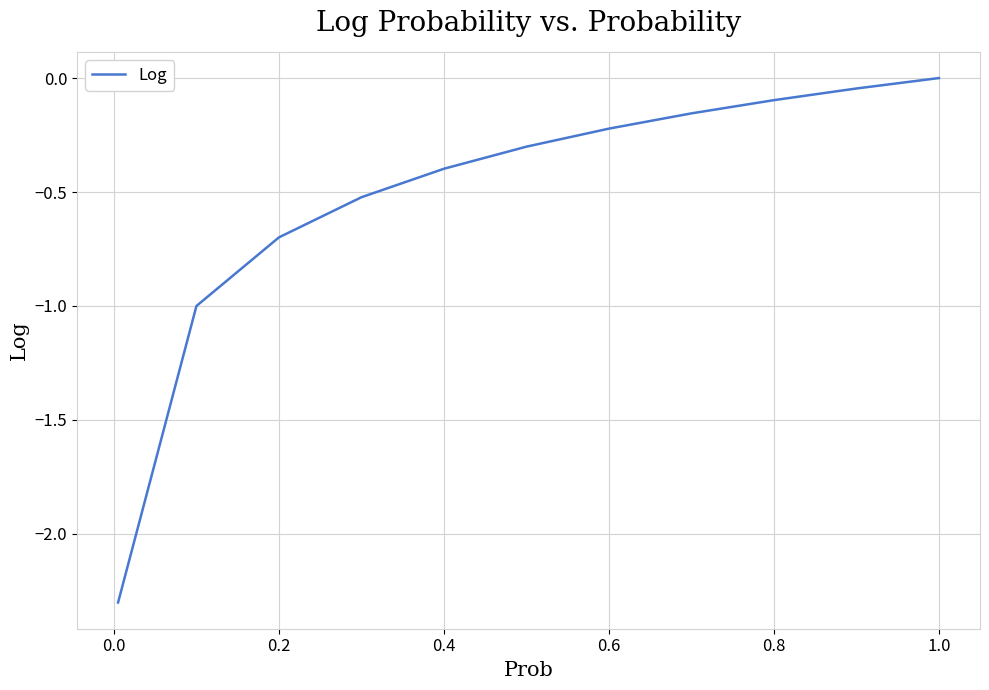

Does the chart have visible grid lines?

Yes